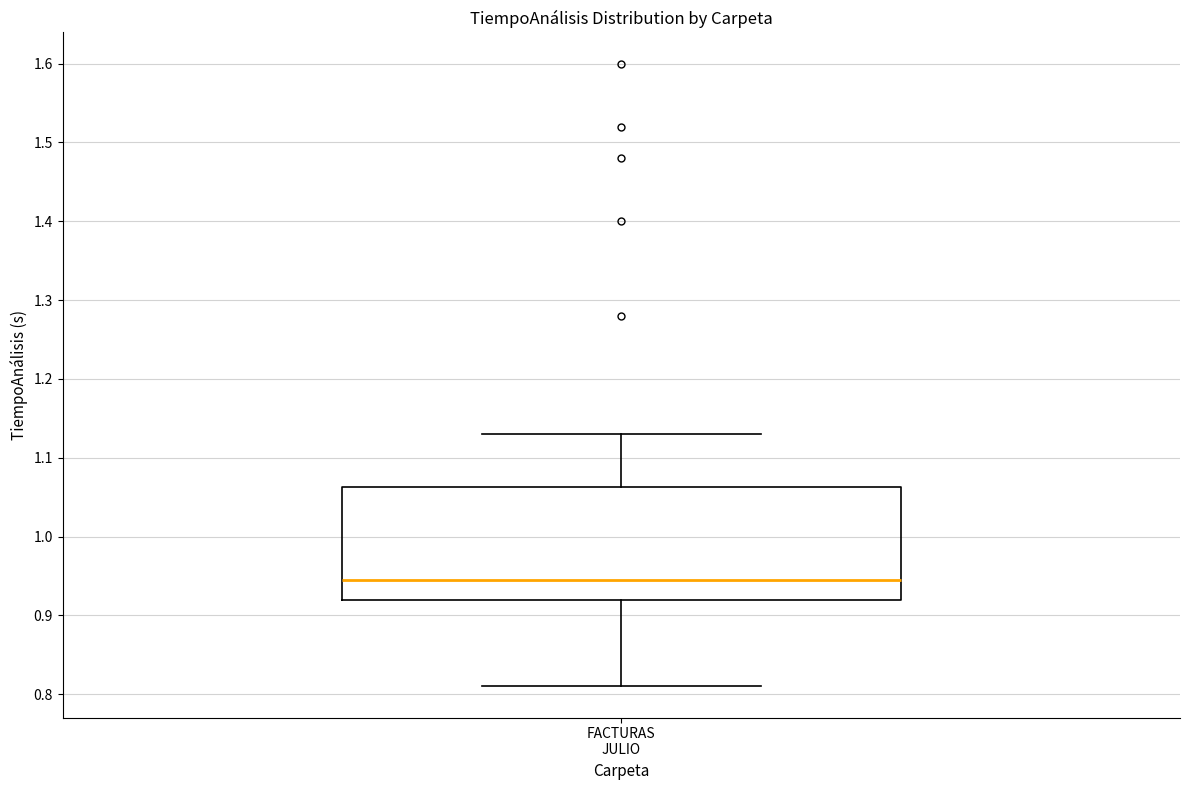

Transcribe this box plot: give where the median line is, the range the box spans, and where the two whiskers end, as read against the y-axis. The values are not printed on the chart, so give them approximately, as read against the axis.

median 0.95, box 0.92 to 1.06, whiskers 0.81 to 1.13